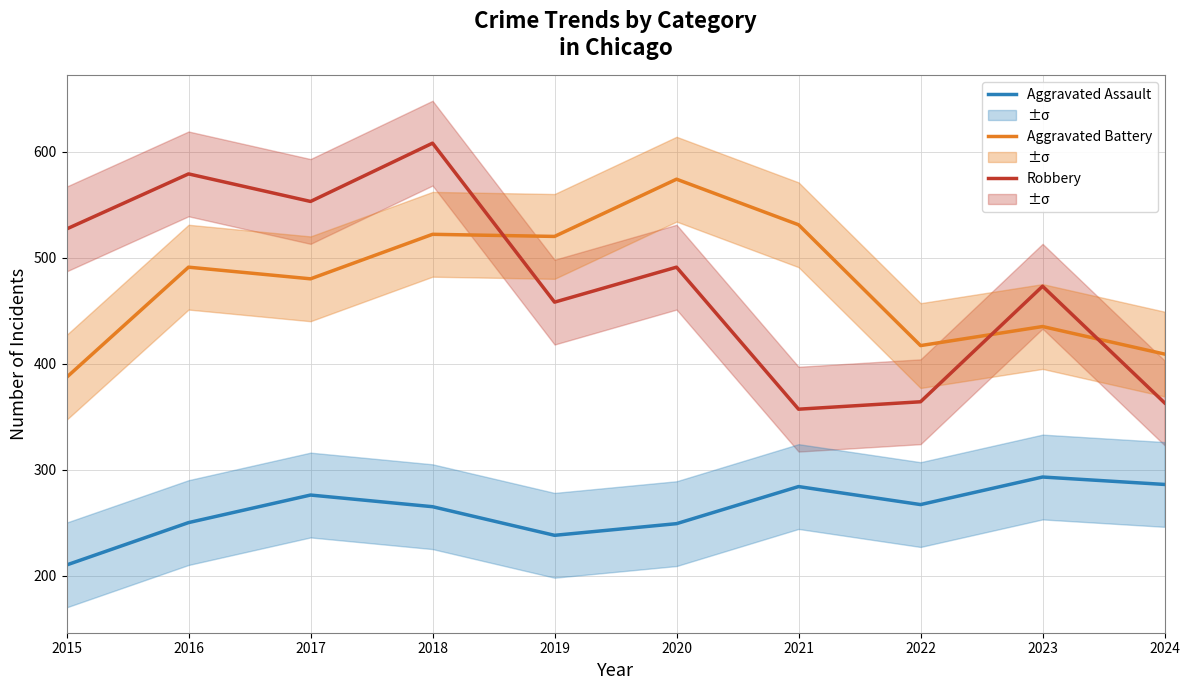

What is the greatest value displayed?

608